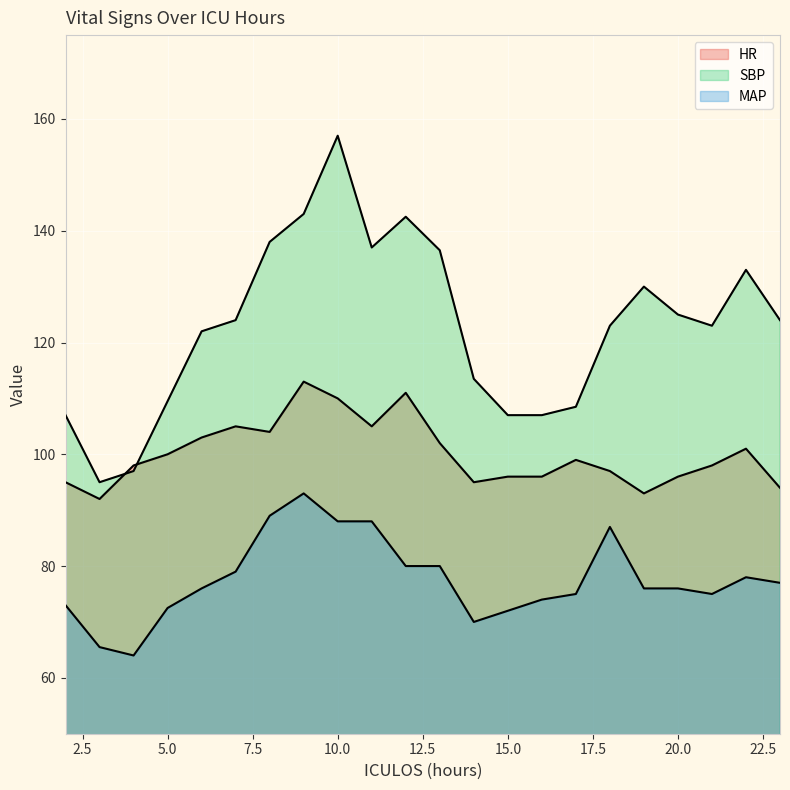

What value does the MAP series have at 11?

88.0